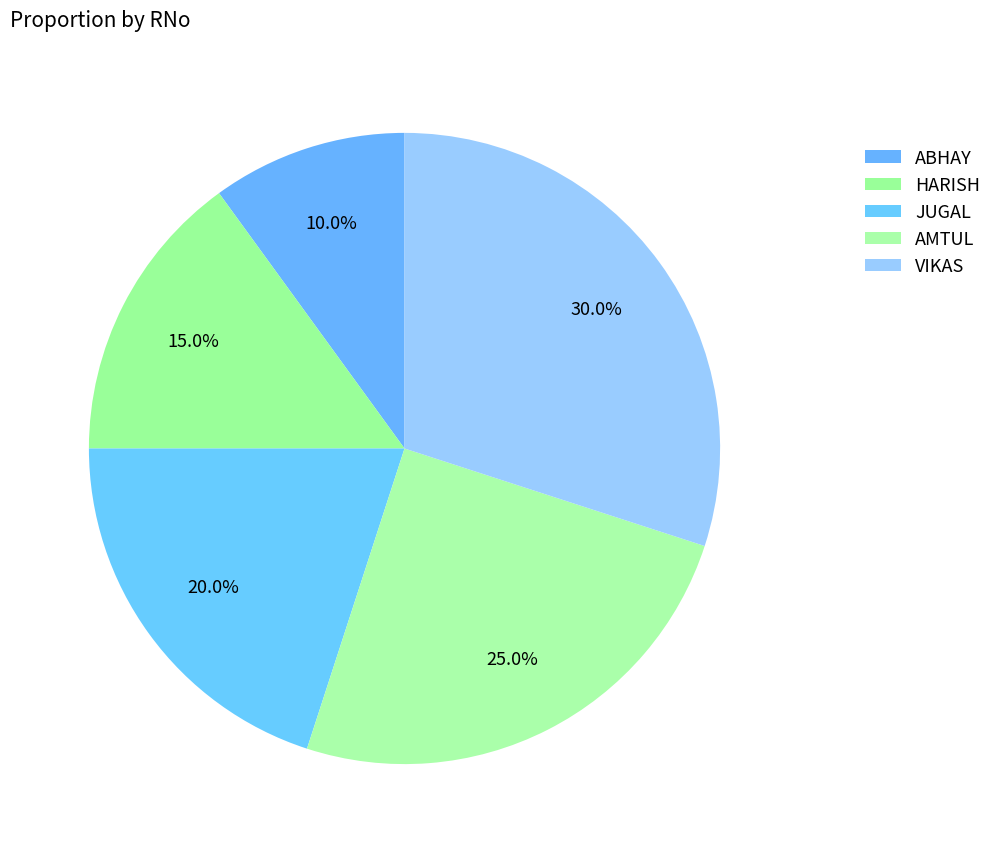

Count the number of slices in the pie.

5